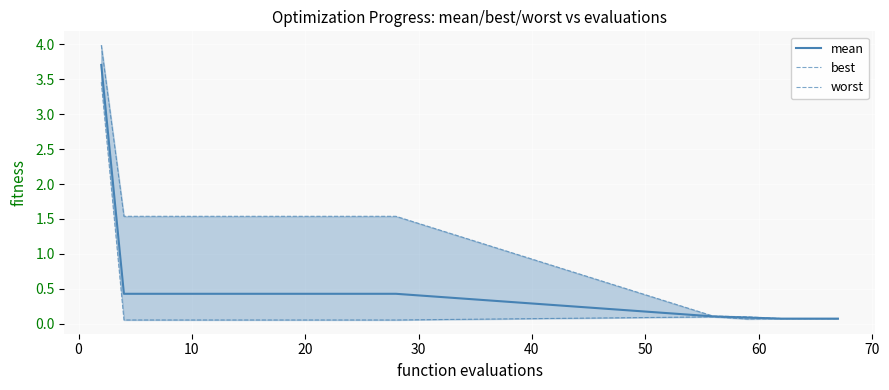

True or false: best and worst intersect in this chart.

False